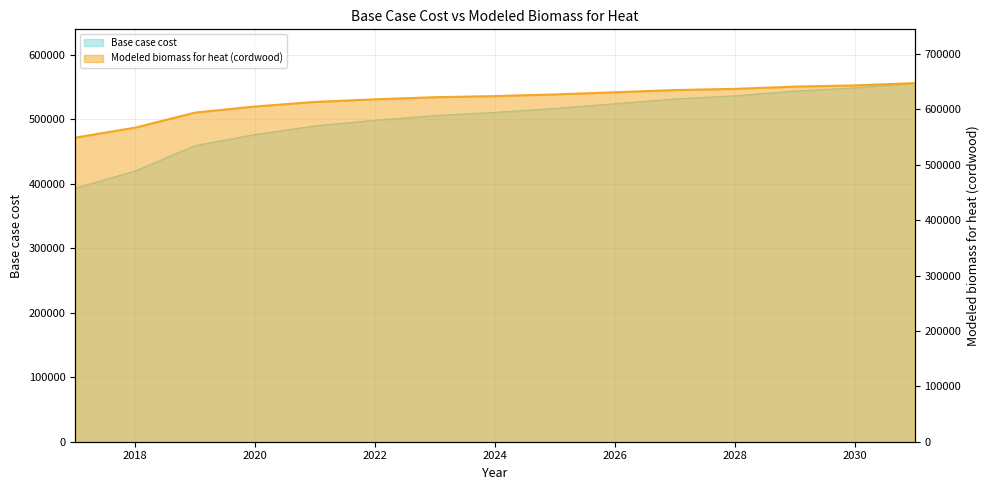

What is the ratio of the value at 2018 to the value at 2022?

0.9